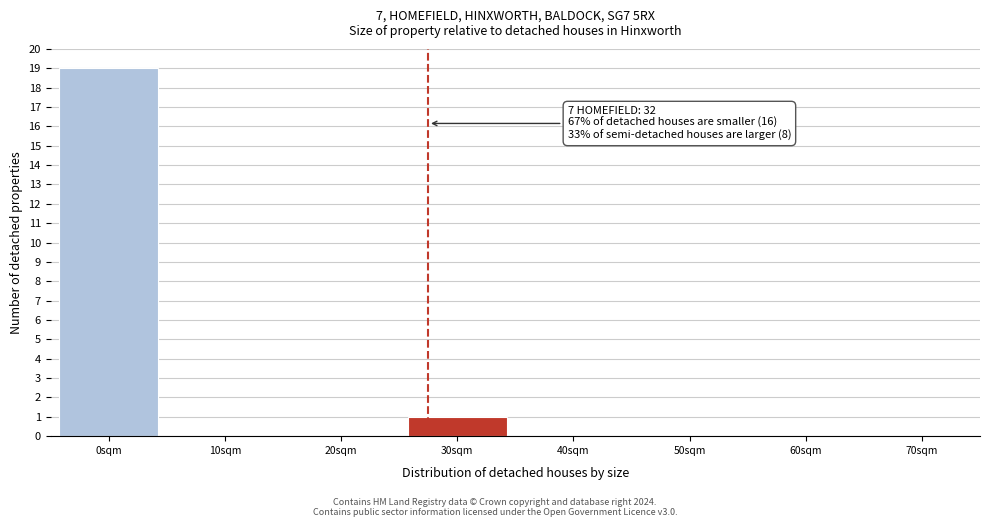

Reading left to right, extract all data points from this chart.

0sqm=19	10sqm=0	20sqm=0	30sqm=1	40sqm=0	50sqm=0	60sqm=0	70sqm=0